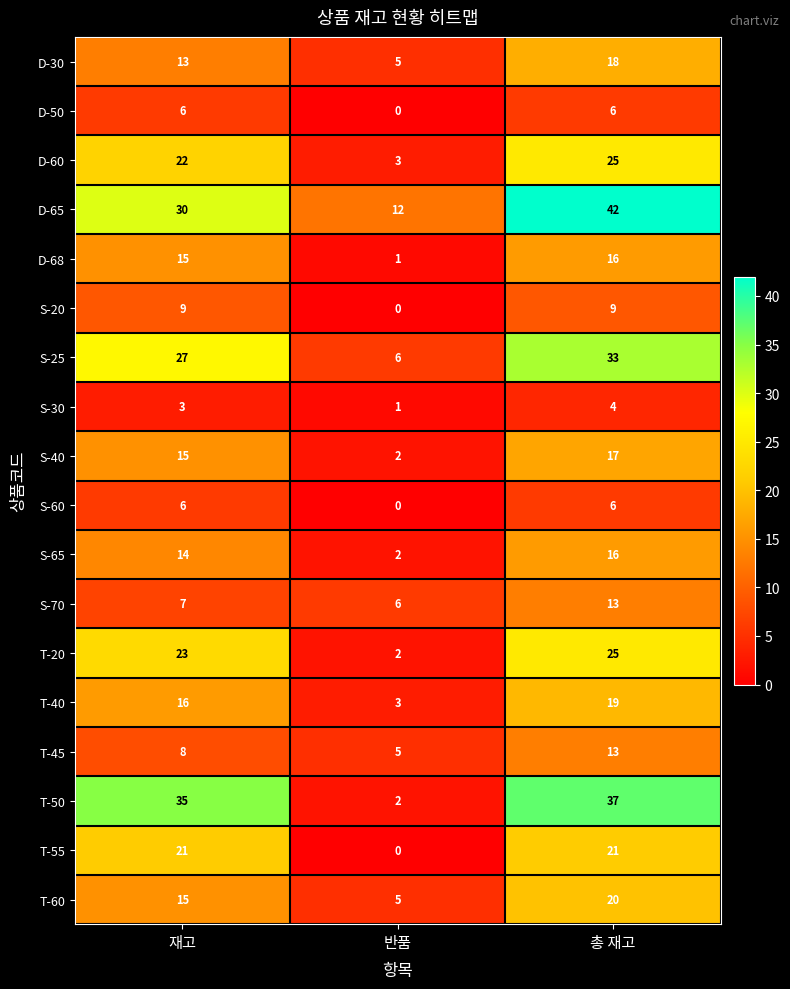

The value of T-45 at 반품 is 5. True or false?

True